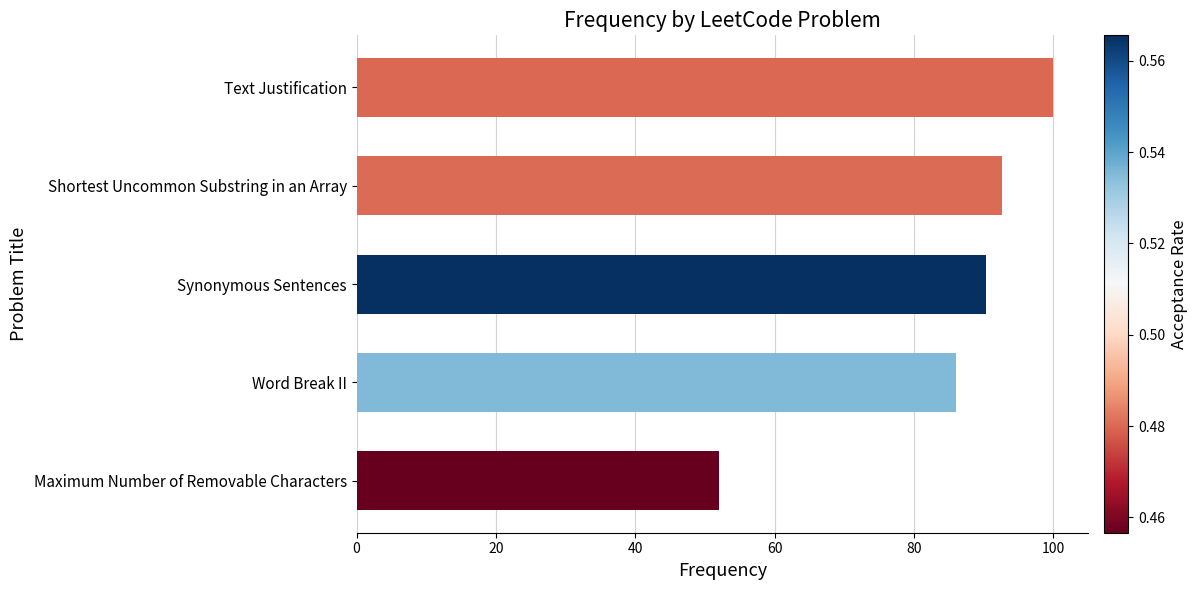

Reading bottom to top, list all the values displayed in this chart.

Maximum Number of Removable Characters=52.1	Word Break II=86.1	Synonymous Sentences=90.3	Shortest Uncommon Substring in an Array=92.7	Text Justification=100.0